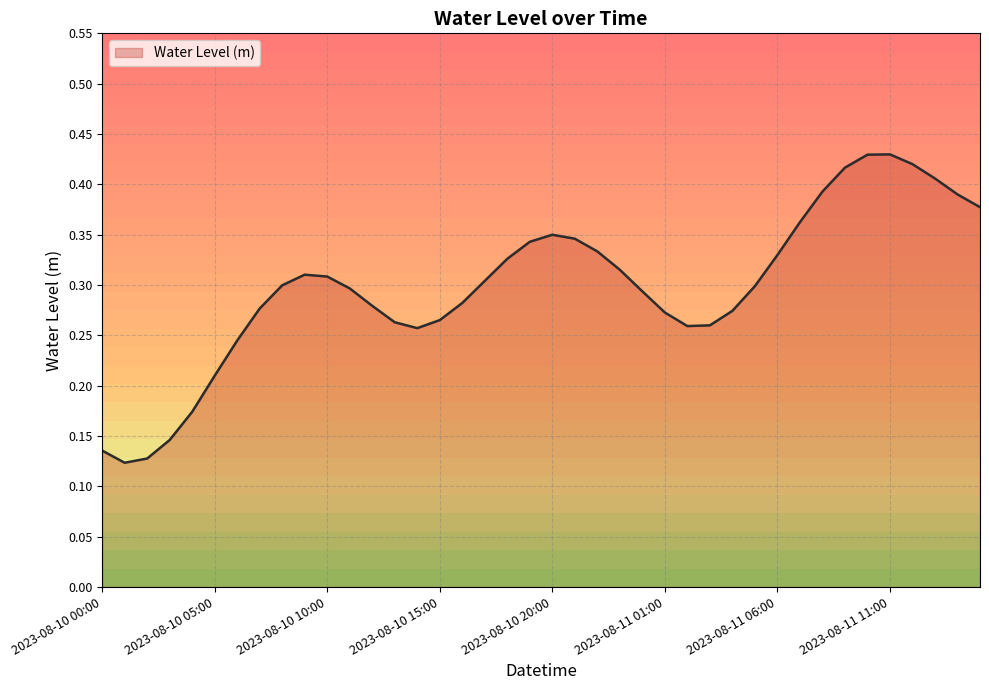

Rank the categories by value from highest to lowest.

2023-08-11 11:00, 2023-08-11 10:00, 2023-08-11 12:00, 2023-08-11 09:00, 2023-08-11 13:00, 2023-08-11 08:00, 2023-08-11 14:00, 2023-08-11 15:00, 2023-08-11 07:00, 2023-08-10 20:00, 2023-08-10 21:00, 2023-08-10 19:00, 2023-08-10 22:00, 2023-08-11 06:00, 2023-08-10 18:00, 2023-08-10 23:00, 2023-08-10 09:00, 2023-08-10 10:00, 2023-08-10 17:00, 2023-08-10 08:00, 2023-08-11 05:00, 2023-08-10 11:00, 2023-08-11 00:00, 2023-08-10 16:00, 2023-08-10 12:00, 2023-08-10 07:00, 2023-08-11 04:00, 2023-08-11 01:00, 2023-08-10 15:00, 2023-08-10 13:00, 2023-08-11 03:00, 2023-08-11 02:00, 2023-08-10 14:00, 2023-08-10 06:00, 2023-08-10 05:00, 2023-08-10 04:00, 2023-08-10 03:00, 2023-08-10 00:00, 2023-08-10 02:00, 2023-08-10 01:00